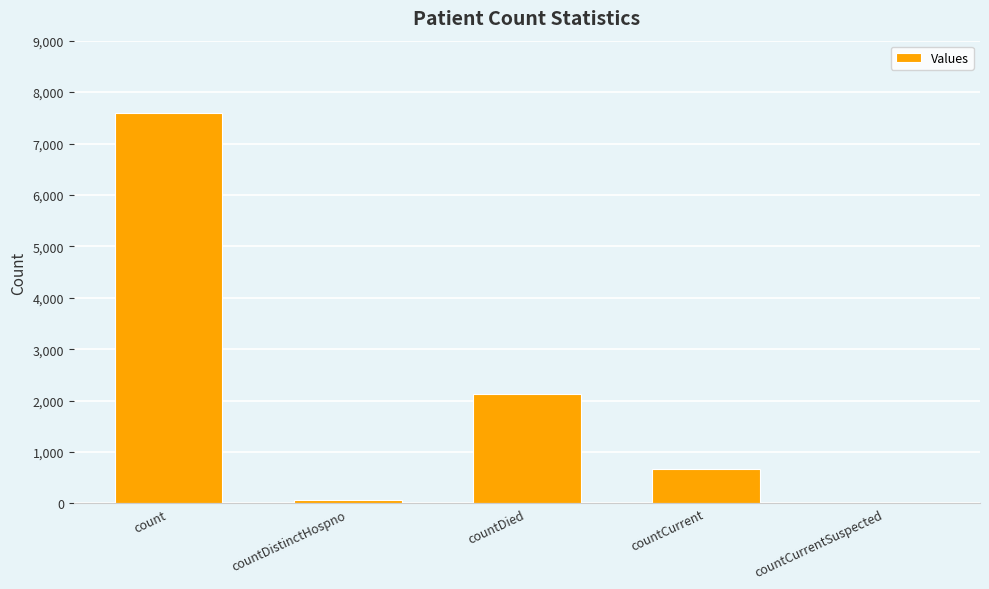

Are the bars horizontal?

No